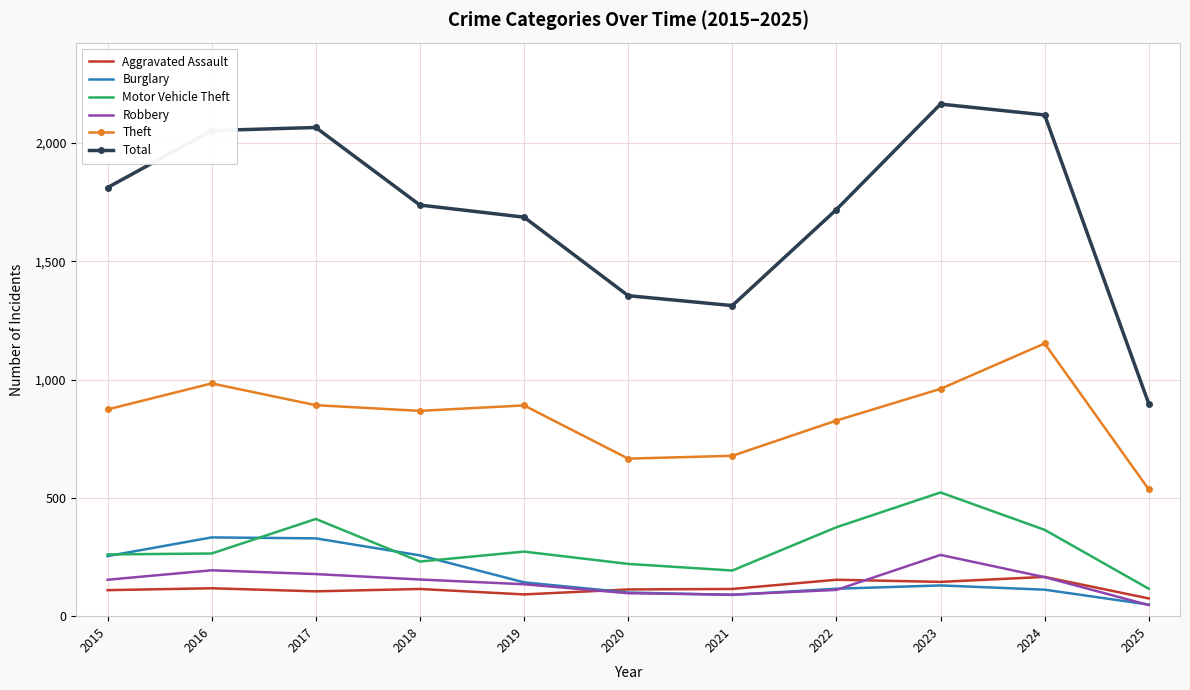

What is the sum of all Motor Vehicle Theft values?

3235